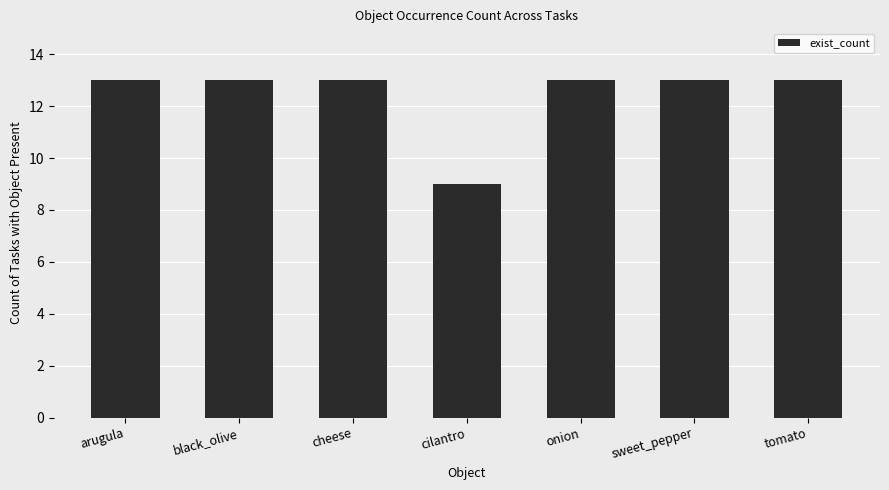

At which category does the chart reach its minimum across all series?

cilantro